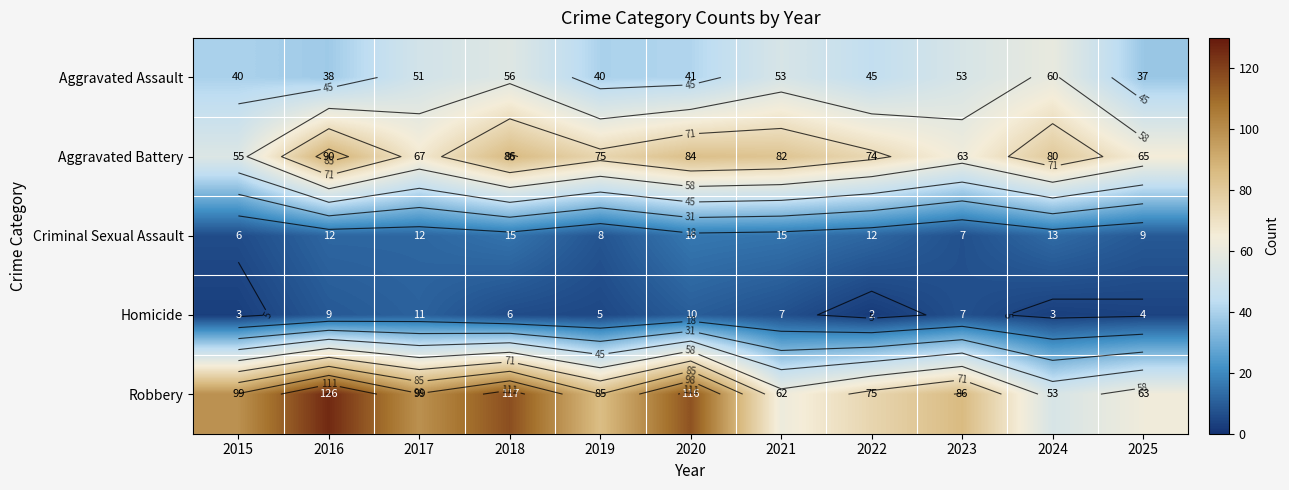

How many data points in Aggravated Assault are above 45?

5